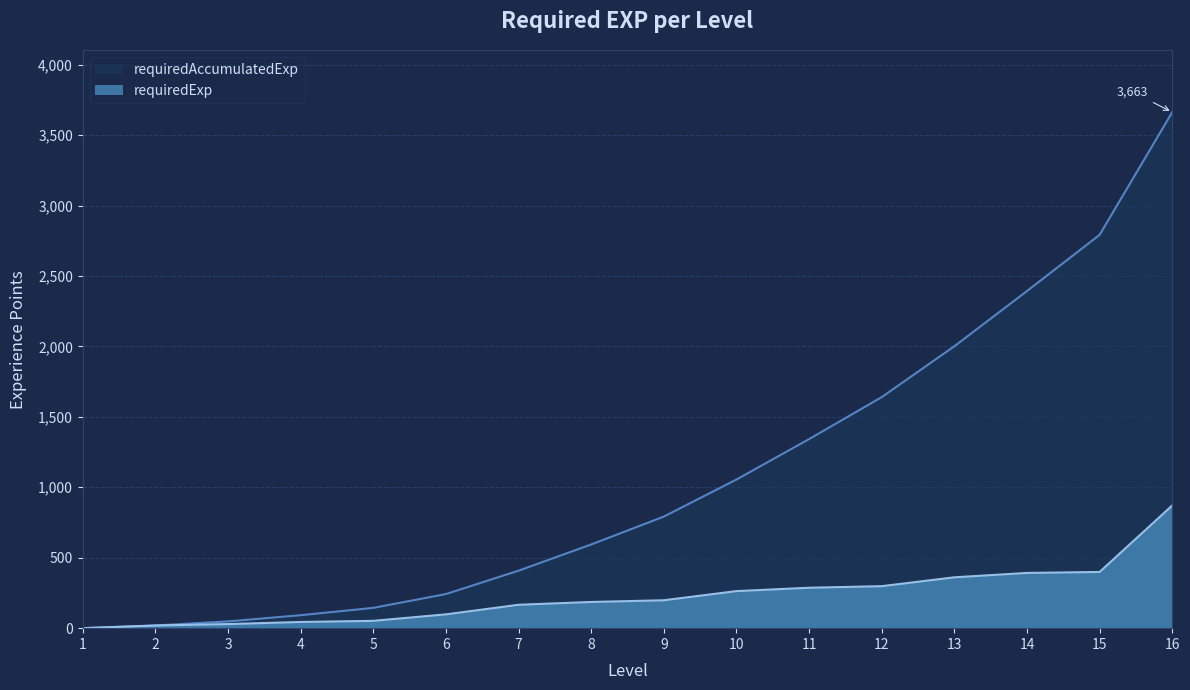

What are all the series names shown in the legend?

requiredAccumulatedExp, requiredExp